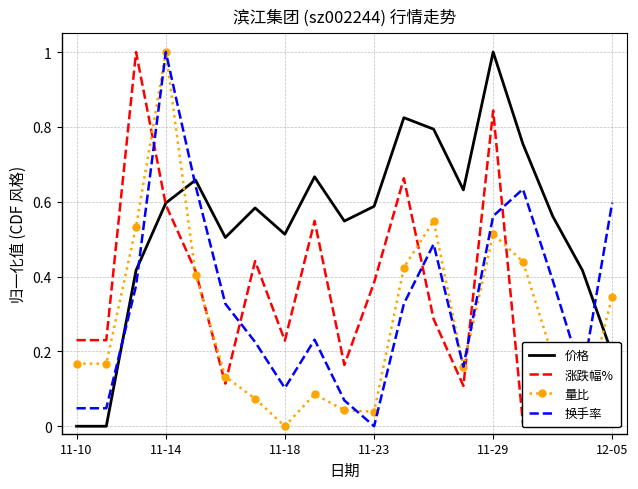

The 涨跌幅% series shows 0.1 at 17. True or false?

False